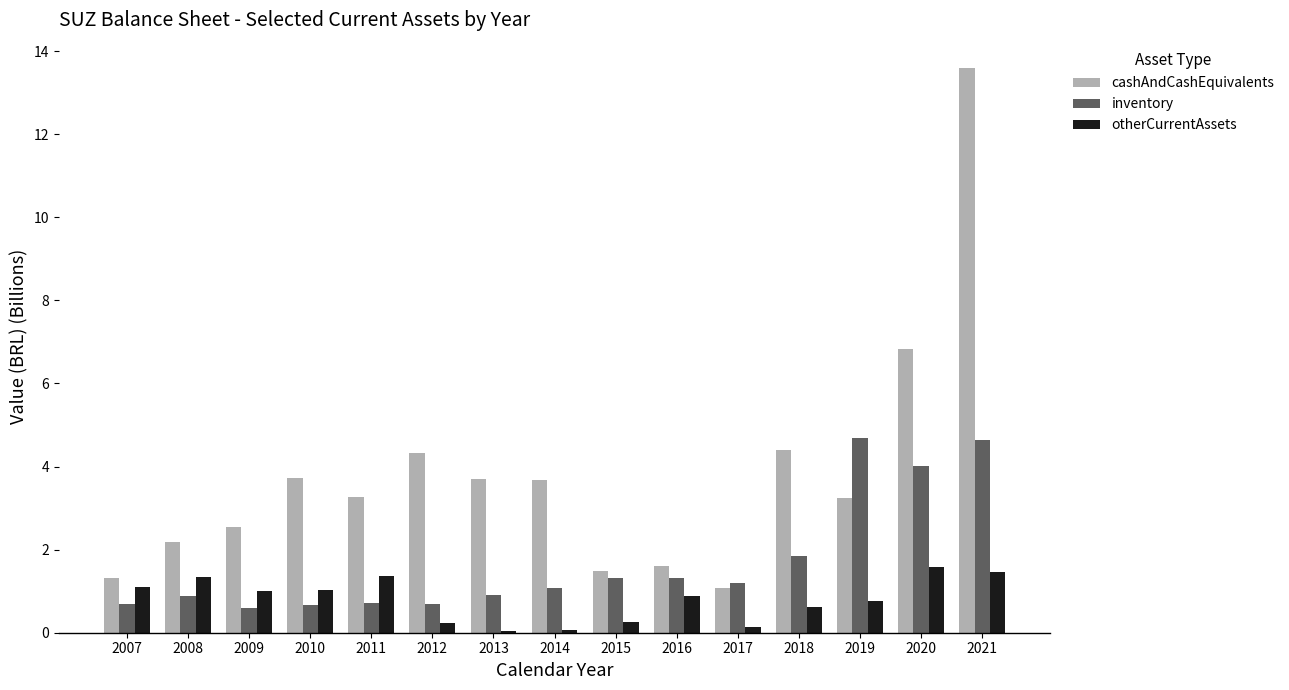

List the series in order of their peak value, highest first.

cashAndCashEquivalents, inventory, otherCurrentAssets